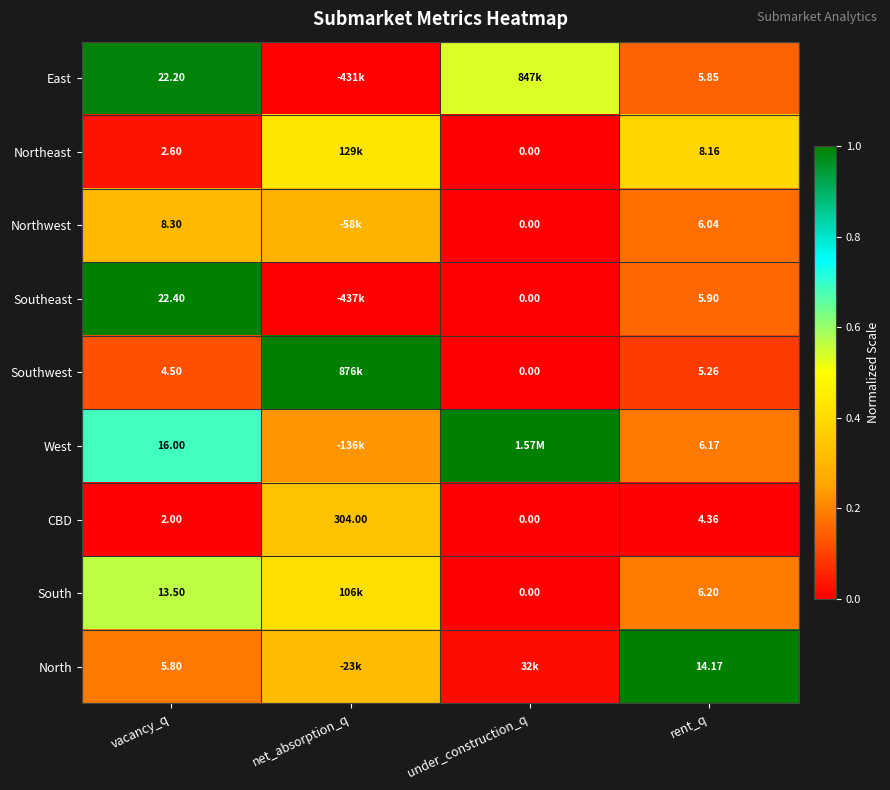

The value of Northwest at vacancy_q is 0.2. True or false?

False